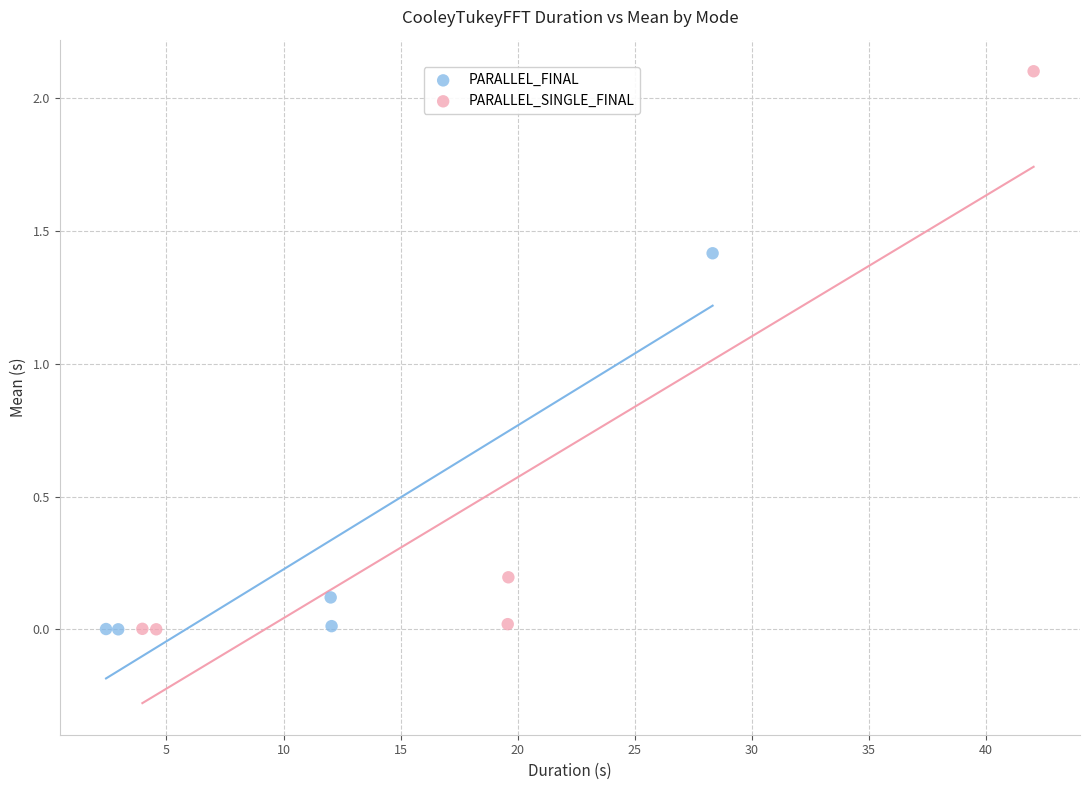

Which series contains the highest Y value?

PARALLEL_SINGLE_FINAL